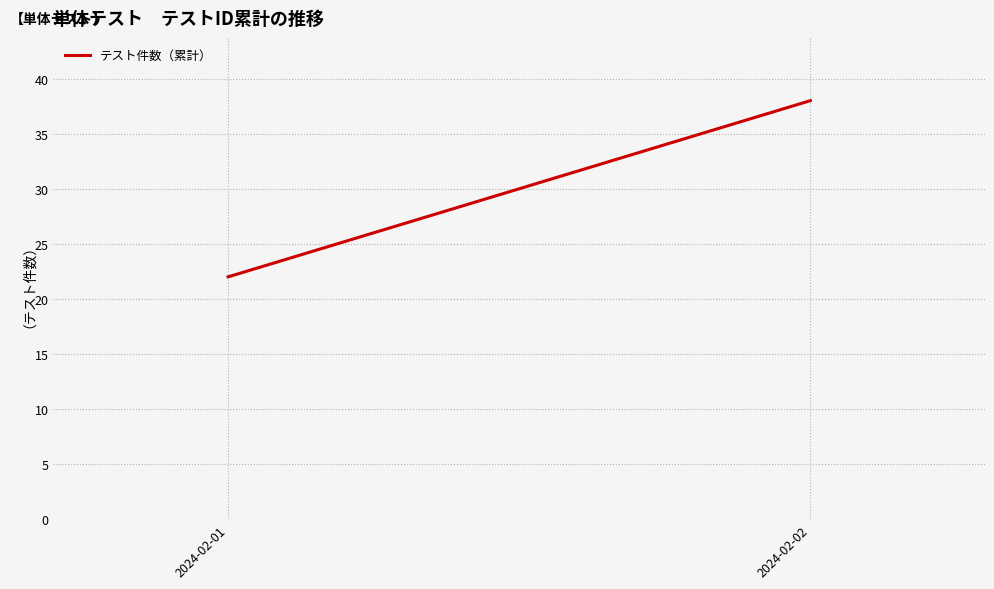

Is it true that the value at 2024-02-02 is 38?

True